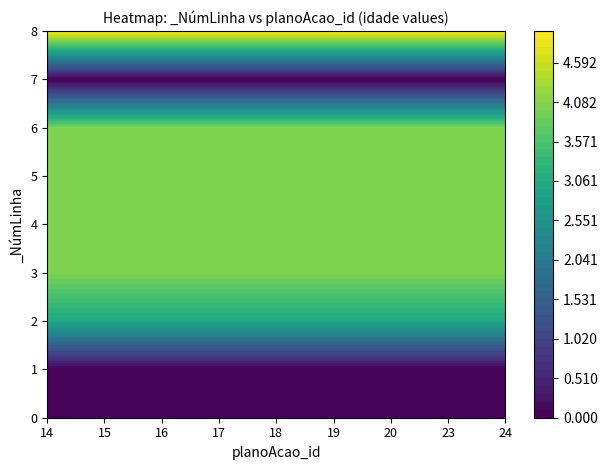

Count the 19 values in the range 0 to 4.

8